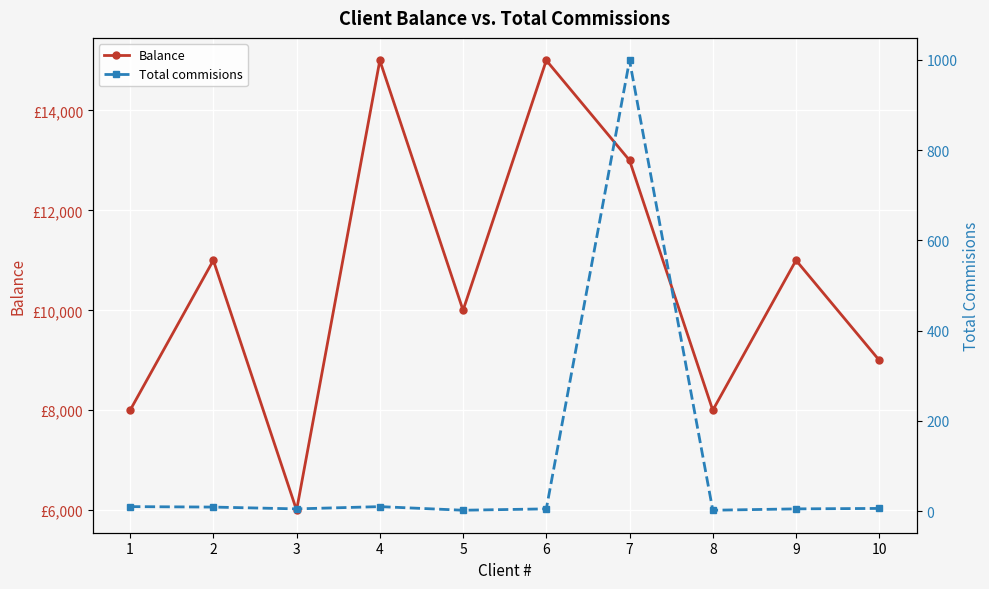

The Total commisions series shows 5 at 6. True or false?

True